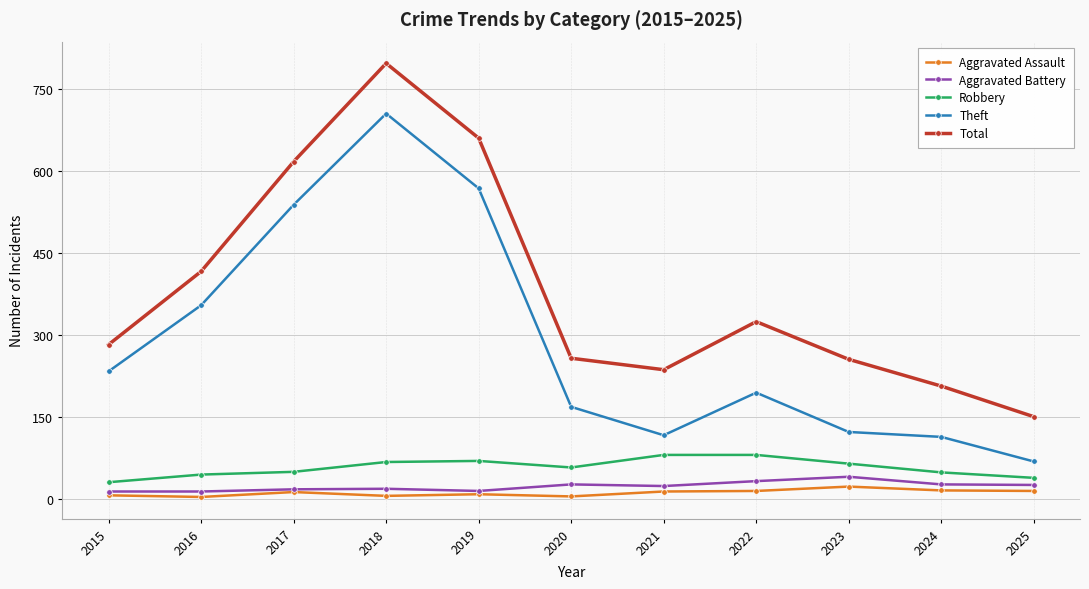

True or false: Robbery and Total cross at least once.

False